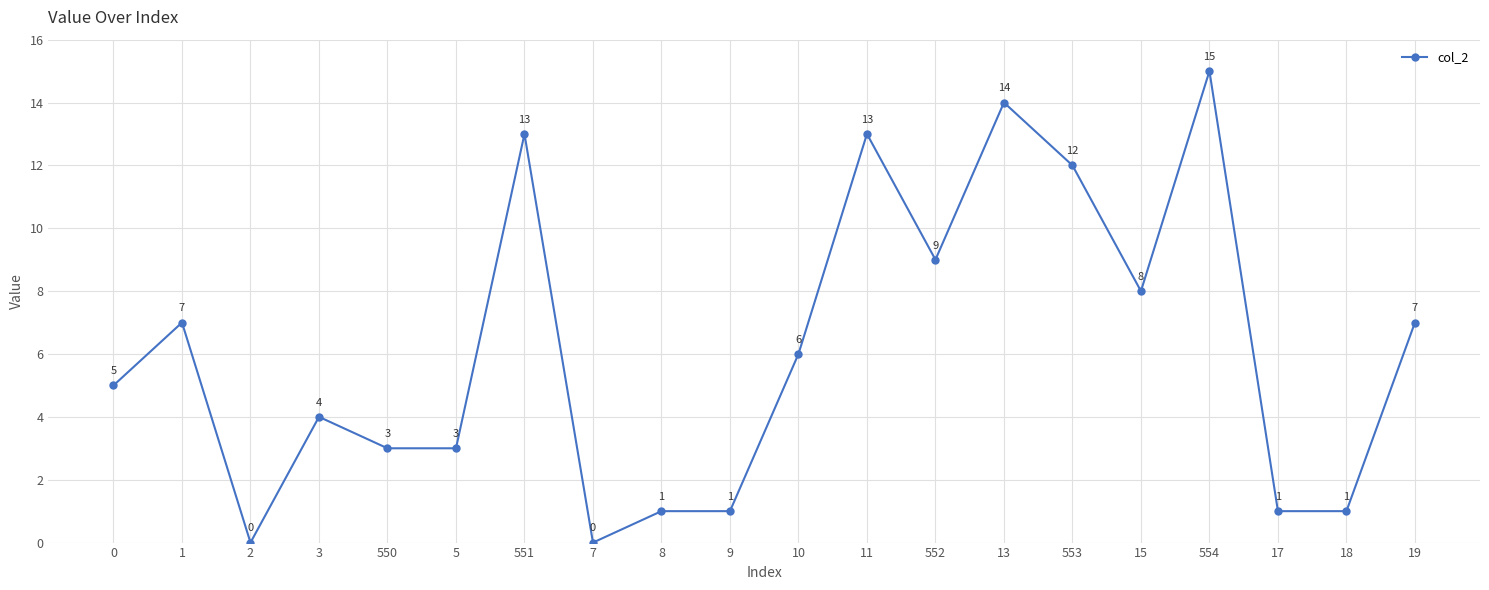

How many distinct data groups are displayed?

1